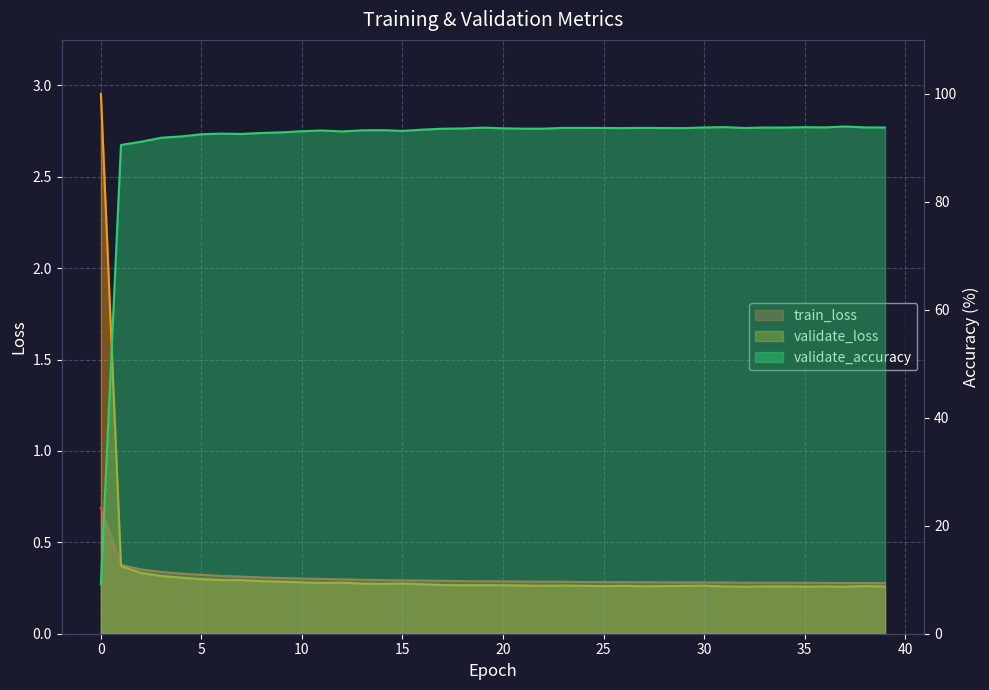

Rank the series at 35 from highest to lowest value.

validate_accuracy, train_loss, validate_loss